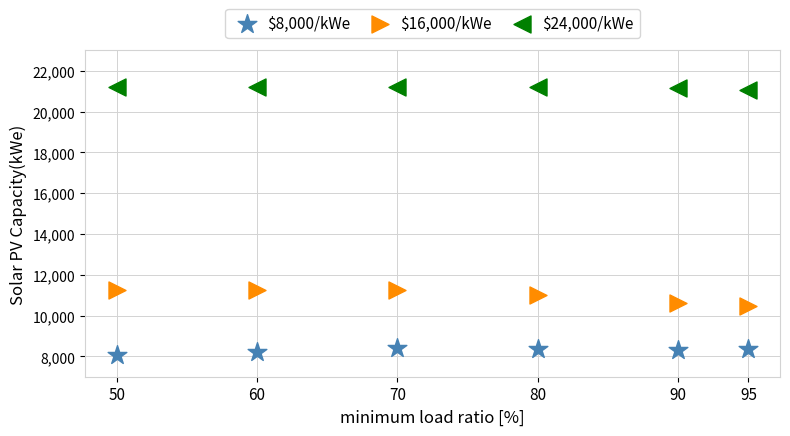

Across all data points, what is the range of X values (max minus min)?

45